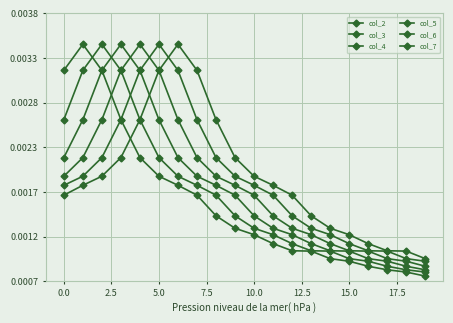

How many times do col_4 and col_3 cross each other?

1